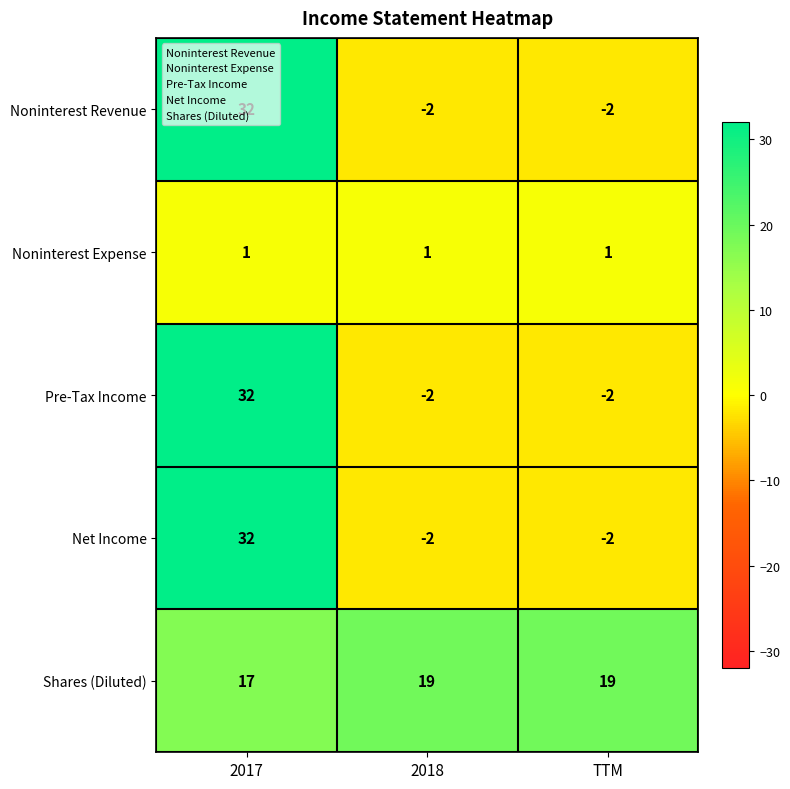

What is the spread (max minus min) of values at TTM?

21